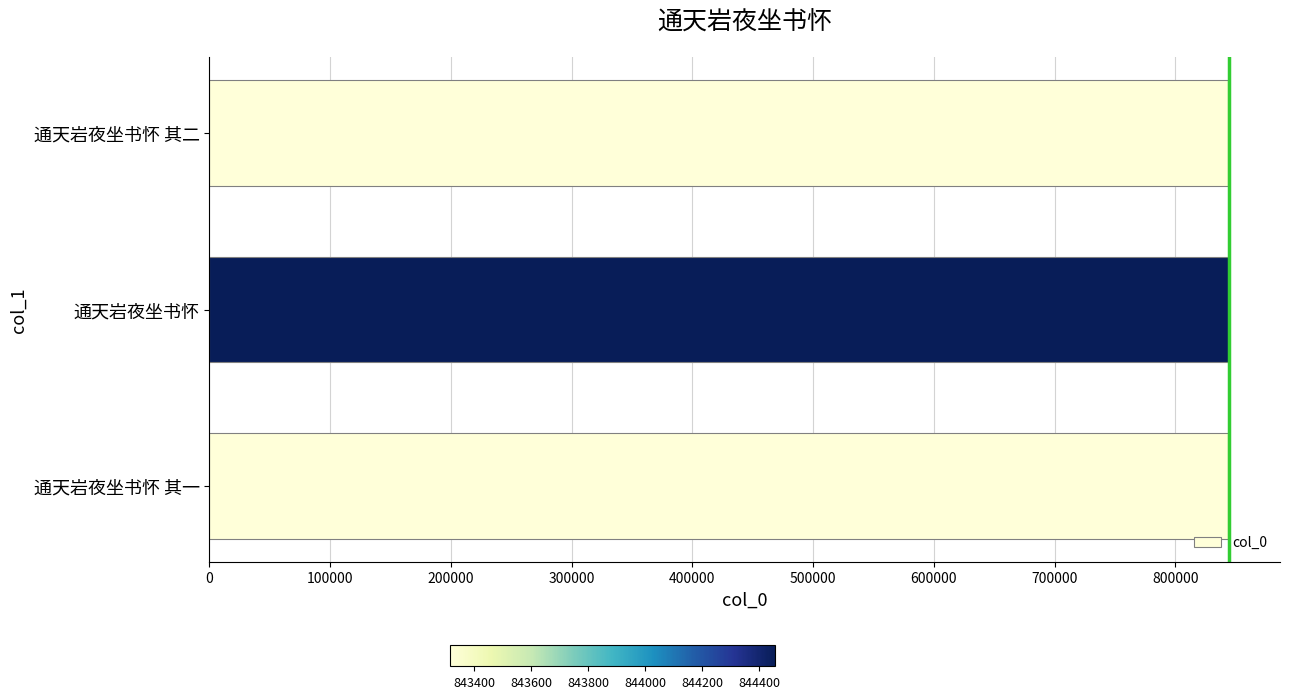

What is the maximum value shown in the chart?

844456